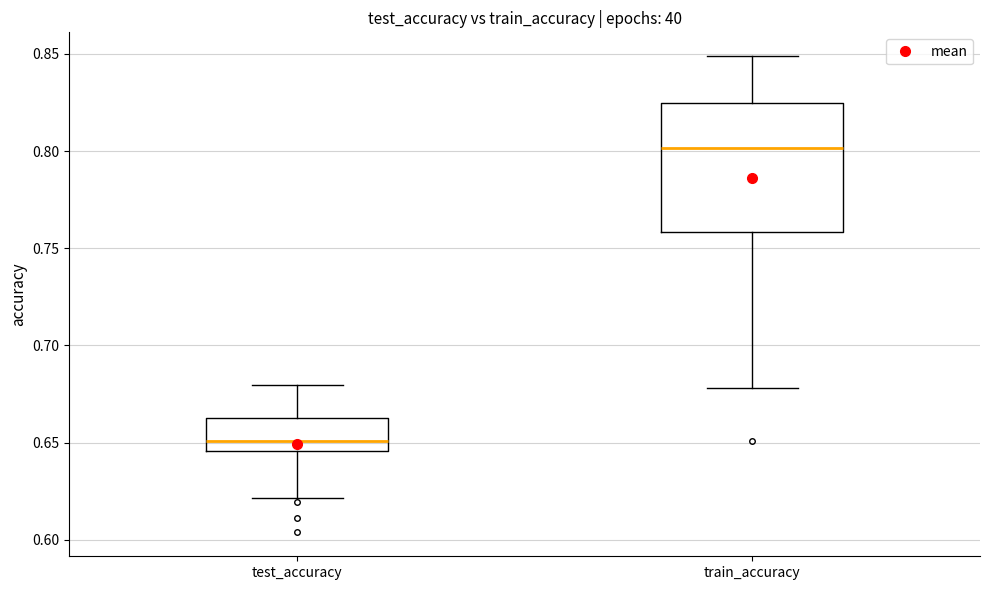

Which box is the tallest, from its lower edge to its upper edge?

train_accuracy